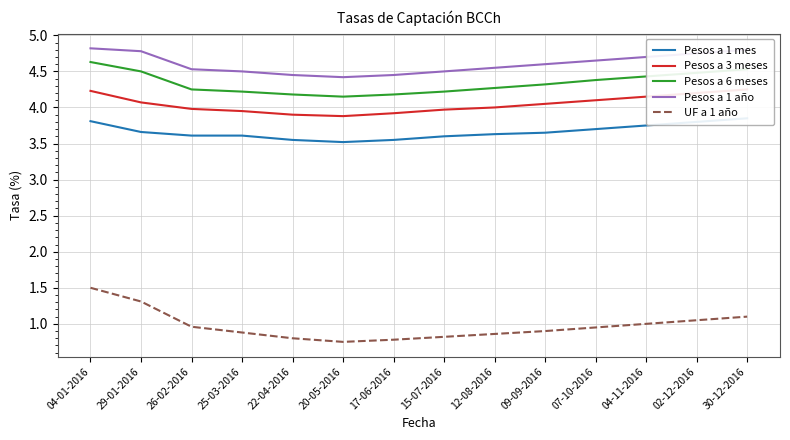

Reading left to right, extract all data points from this chart.

Pesos a 1 mes: 04-01-2016=3.8	29-01-2016=3.7	26-02-2016=3.6	25-03-2016=3.6	22-04-2016=3.5	20-05-2016=3.5	17-06-2016=3.5	15-07-2016=3.6	12-08-2016=3.6	09-09-2016=3.6	07-10-2016=3.7	04-11-2016=3.8	02-12-2016=3.8	30-12-2016=3.9
Pesos a 3 meses: 04-01-2016=4.2	29-01-2016=4.1	26-02-2016=4.0	25-03-2016=4.0	22-04-2016=3.9	20-05-2016=3.9	17-06-2016=3.9	15-07-2016=4.0	12-08-2016=4.0	09-09-2016=4.0	07-10-2016=4.1	04-11-2016=4.2	02-12-2016=4.2	30-12-2016=4.2
Pesos a 6 meses: 04-01-2016=4.6	29-01-2016=4.5	26-02-2016=4.2	25-03-2016=4.2	22-04-2016=4.2	20-05-2016=4.2	17-06-2016=4.2	15-07-2016=4.2	12-08-2016=4.3	09-09-2016=4.3	07-10-2016=4.4	04-11-2016=4.4	02-12-2016=4.5	30-12-2016=4.5
Pesos a 1 año: 04-01-2016=4.8	29-01-2016=4.8	26-02-2016=4.5	25-03-2016=4.5	22-04-2016=4.5	20-05-2016=4.4	17-06-2016=4.5	15-07-2016=4.5	12-08-2016=4.5	09-09-2016=4.6	07-10-2016=4.7	04-11-2016=4.7	02-12-2016=4.8	30-12-2016=4.8
UF a 1 año: 04-01-2016=1.5	29-01-2016=1.3	26-02-2016=1.0	25-03-2016=0.9	22-04-2016=0.8	20-05-2016=0.8	17-06-2016=0.8	15-07-2016=0.8	12-08-2016=0.9	09-09-2016=0.9	07-10-2016=0.9	04-11-2016=1.0	02-12-2016=1.1	30-12-2016=1.1